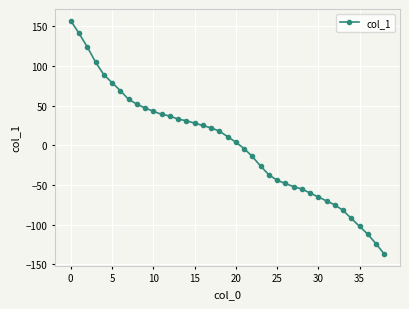

What is the greatest value displayed?

157